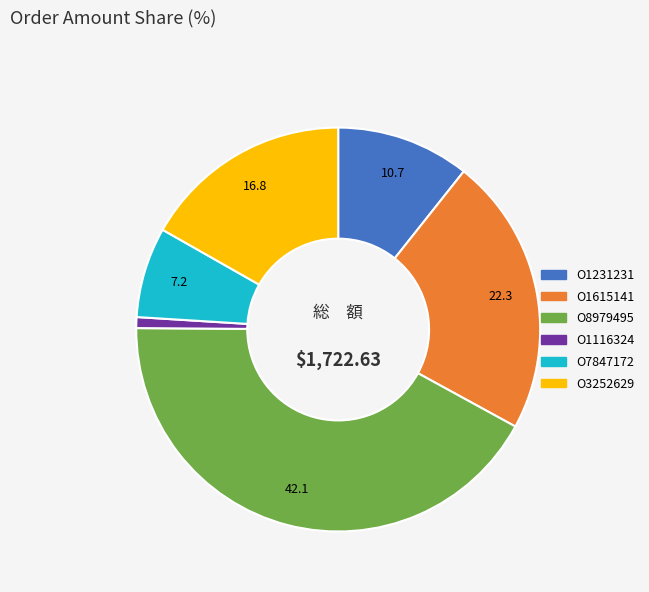

Is O1231231 the majority of the pie?

No